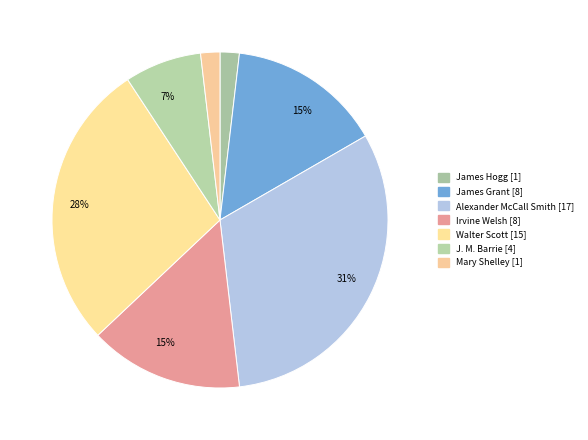

True or false: Irvine Welsh accounts for 15% of the total.

True